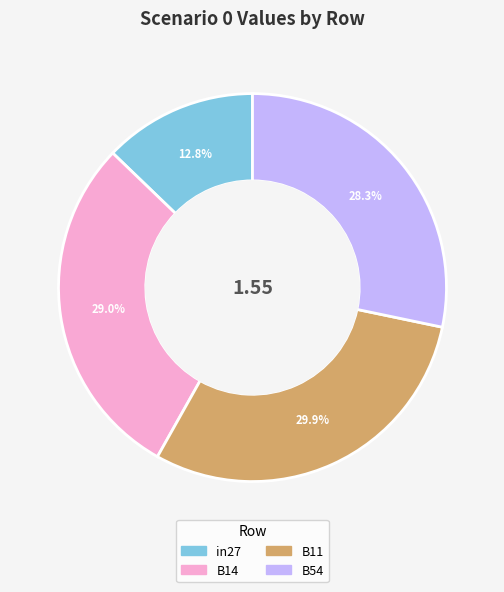

Is there any slice that represents more than half of the pie?

No